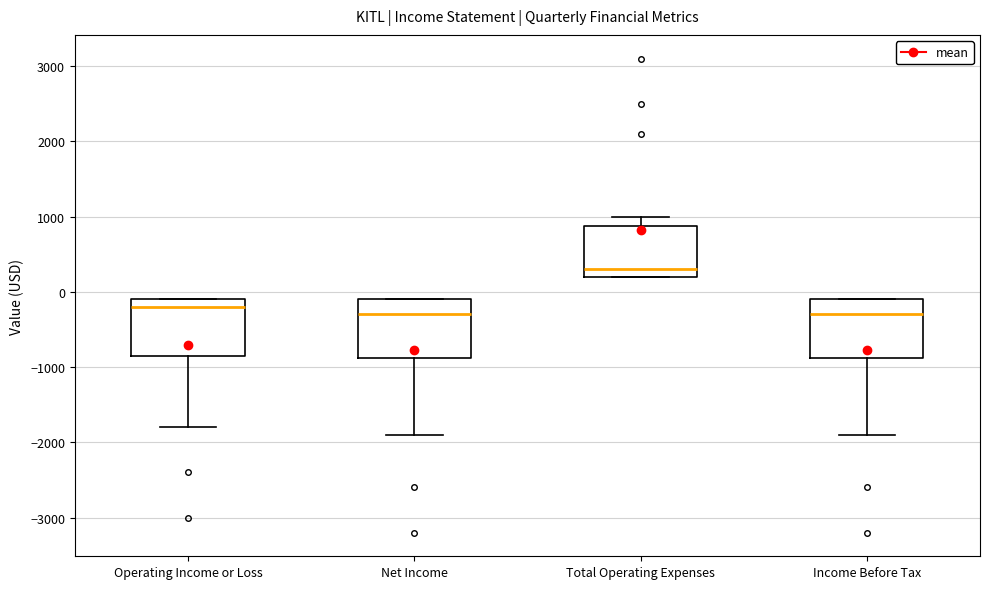

Reading left to right, read every box against the y-axis: the position of its median line, the range the box covers, and the ends of its whiskers. The values are not printed on the chart, so give them approximately, as read against the axis.

Operating Income or Loss: median -200, box -800 to -100, whiskers -1800 to -100
Net Income: median -300, box -900 to -100, whiskers -1900 to -100
Total Operating Expenses: median 300, box 200 to 900, whiskers 200 to 1000
Income Before Tax: median -300, box -900 to -100, whiskers -1900 to -100